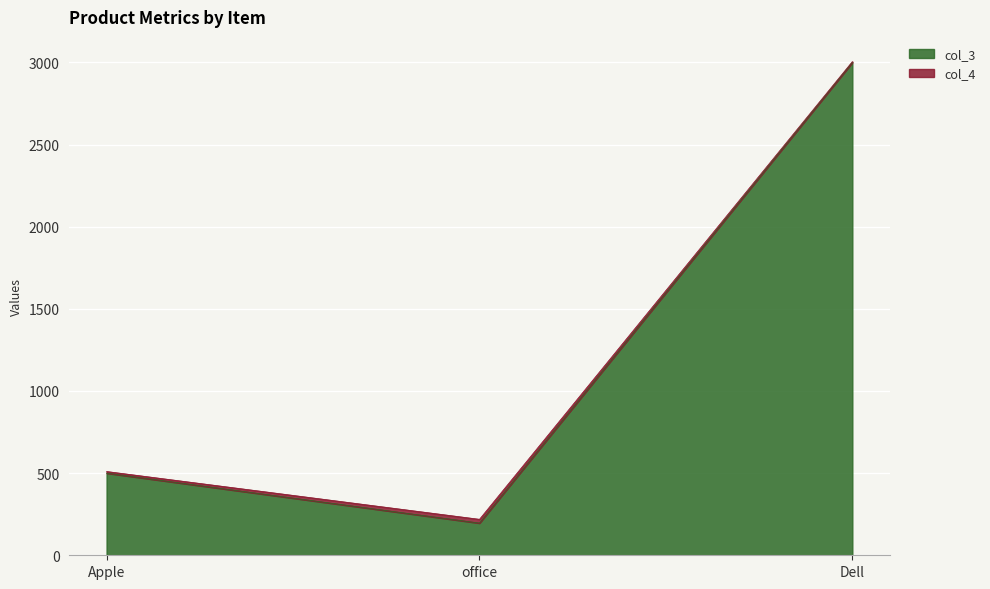

What is the sum of the values at Dell and Apple?

3500